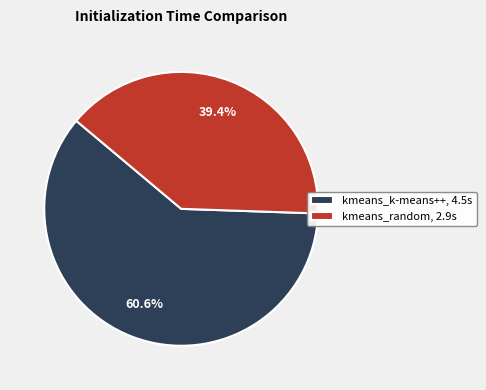

Does kmeans_k-means++ represent more than half of the total?

Yes